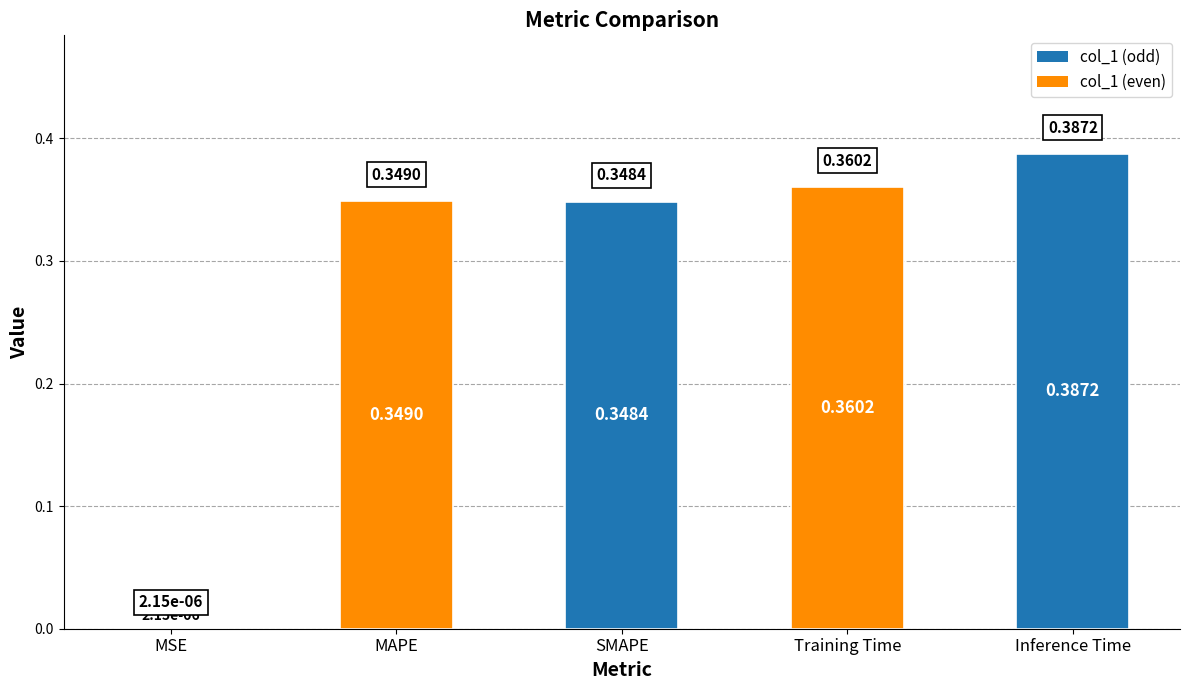

Between MSE and MAPE, which is larger?

MAPE